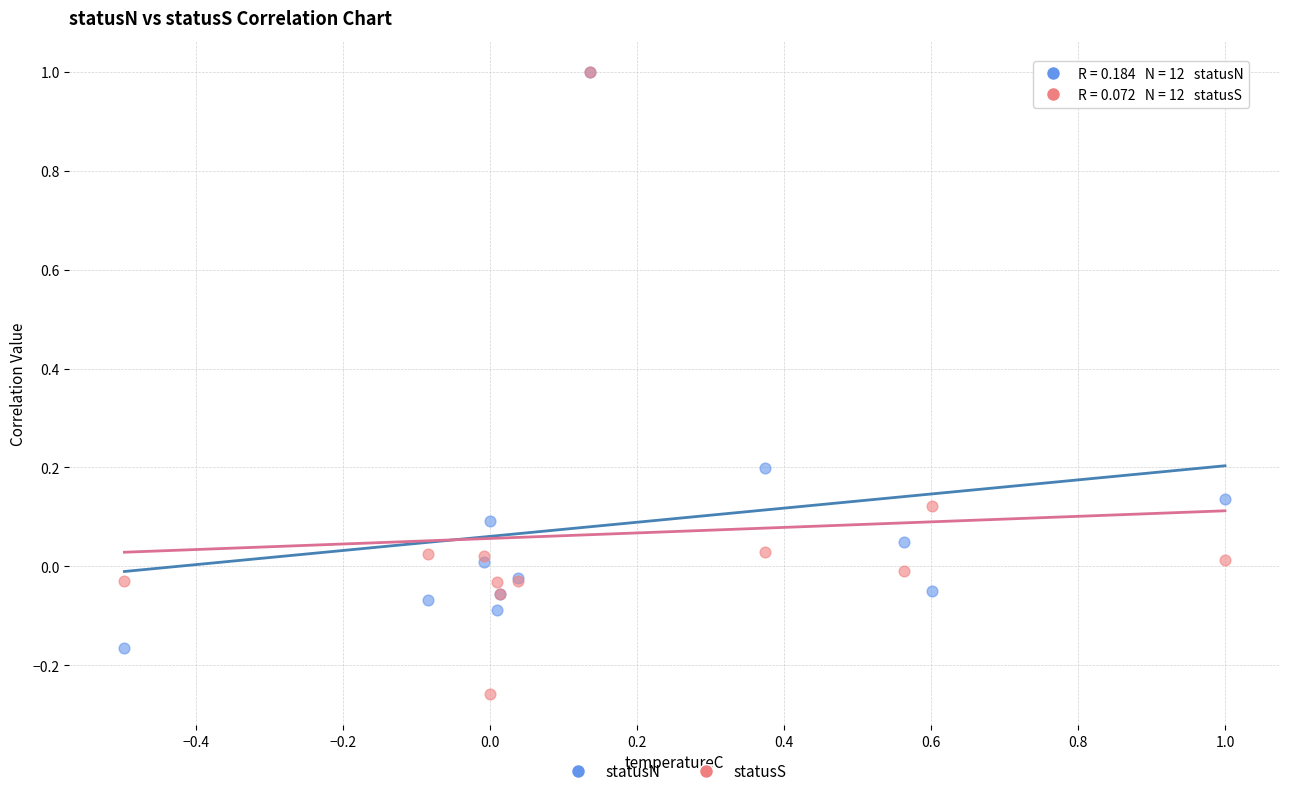

What are all the series names shown in the legend?

statusN, statusS